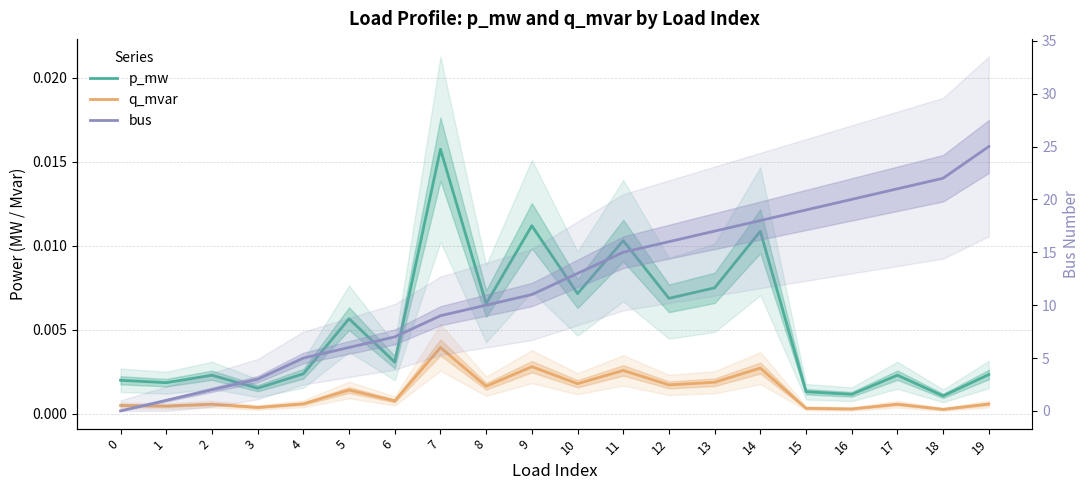

Is the value of q_mvar at 8 greater than the value of p_mw at 7?

No